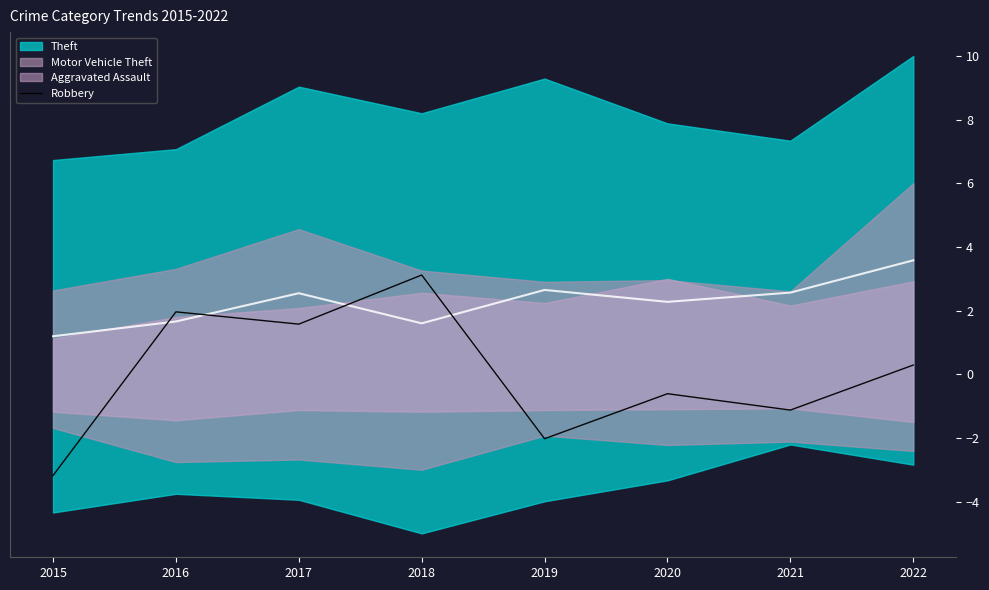

What is the difference between the values at 2017 and 2015?

4.8